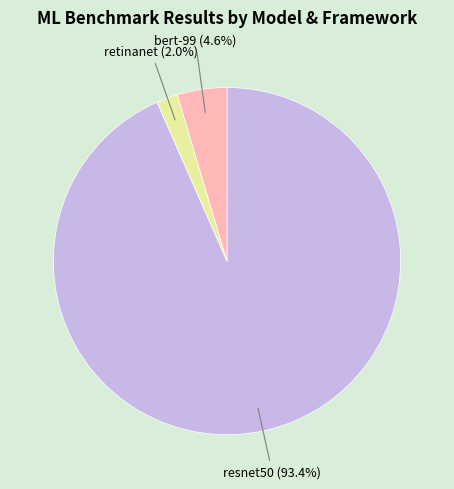

Does any single category account for the majority?

Yes